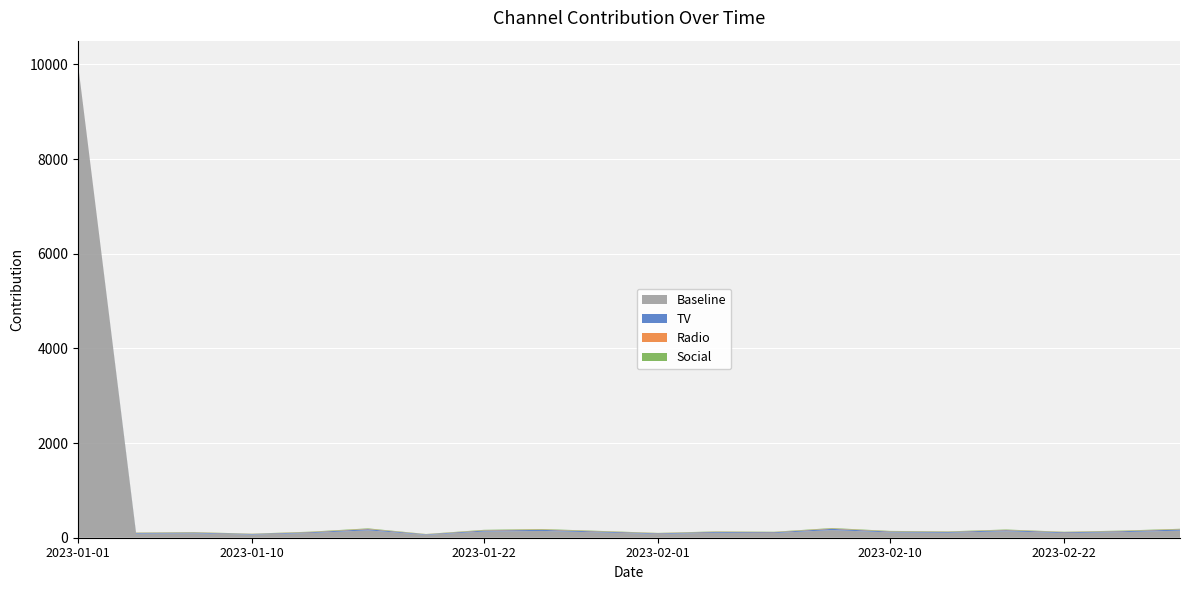

Reading right to left, transcribe all the data shown in this chart.

Baseline: 149	118	99	136	105	112	161	99	105	80	112	143	130	62	155	99	68	93	87	10000
TV: 24	19	16	22	17	18	26	16	17	13	18	23	21	10	25	16	11	15	14	0
Radio: 7	6	5	7	5	6	8	5	5	4	6	8	7	3	8	6	3	5	4	0
Social: 9	8	6	9	7	8	10	6	7	5	8	10	9	4	10	7	4	6	5	0